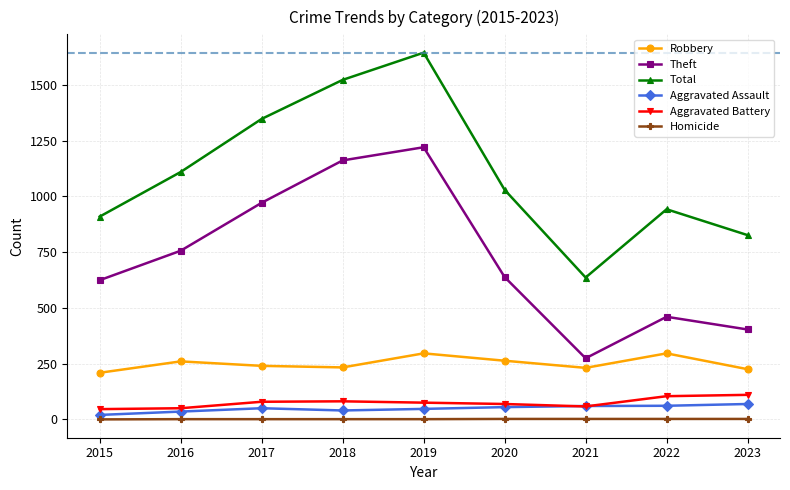

Is the value of Total at 2018 greater than the value of Aggravated Battery at 2021?

Yes